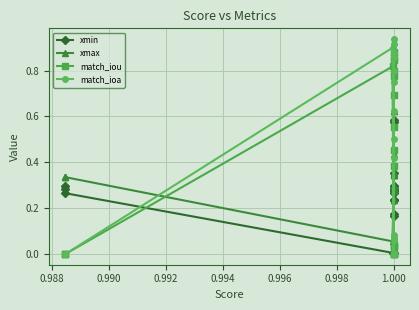

True or false: xmin has more than 1 interior local peaks.

True